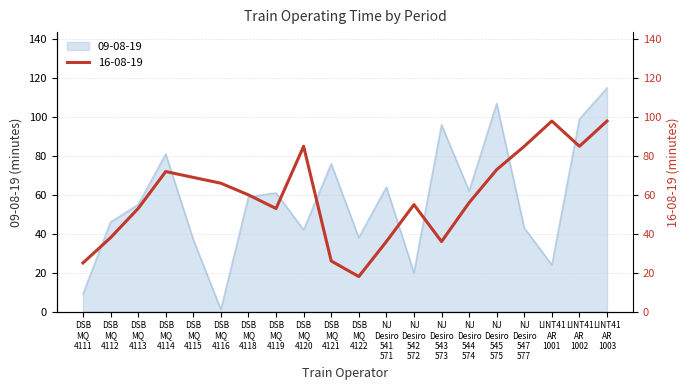

What is the difference between the maximum and minimum values in the 09-08-19 series?

114